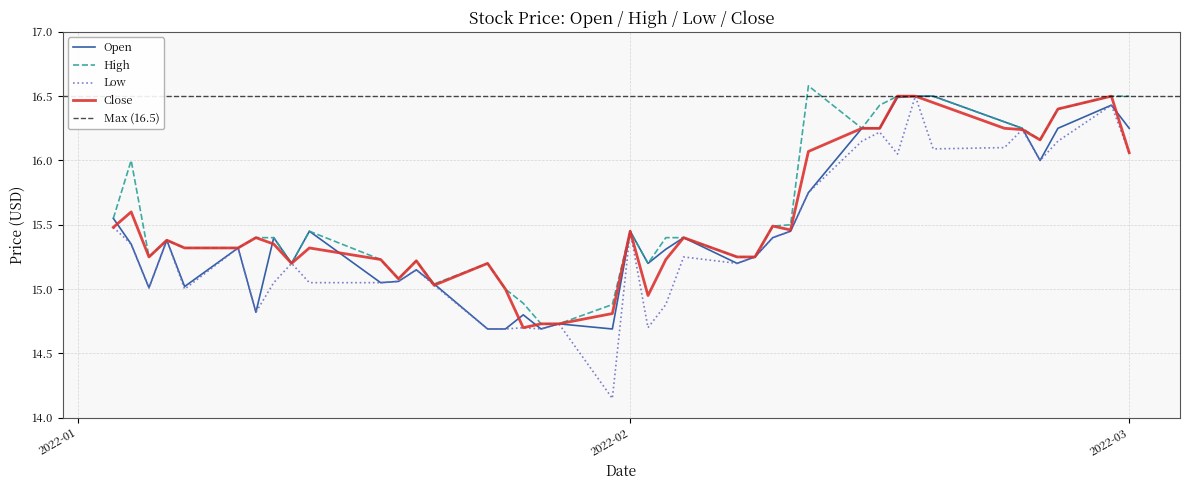

At 2022-01-13, list the series in order from smallest to largest.

Open, High, Low, Close